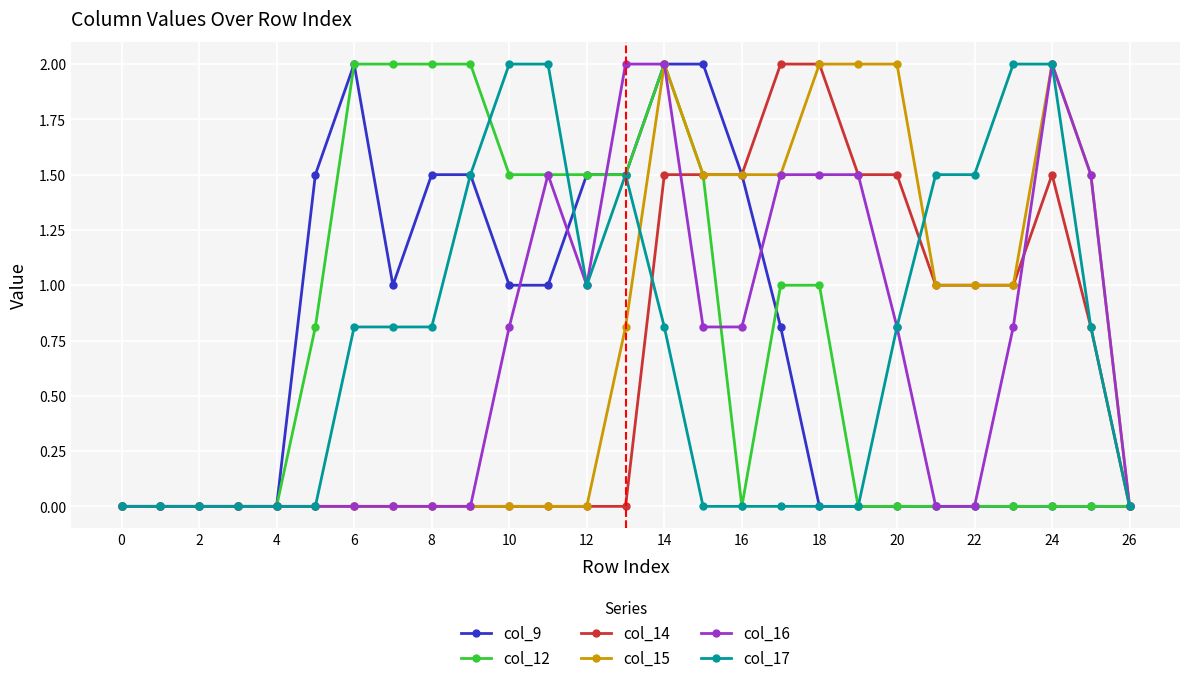

True or false: col_15 has more than 0 points higher than both neighbors.

True